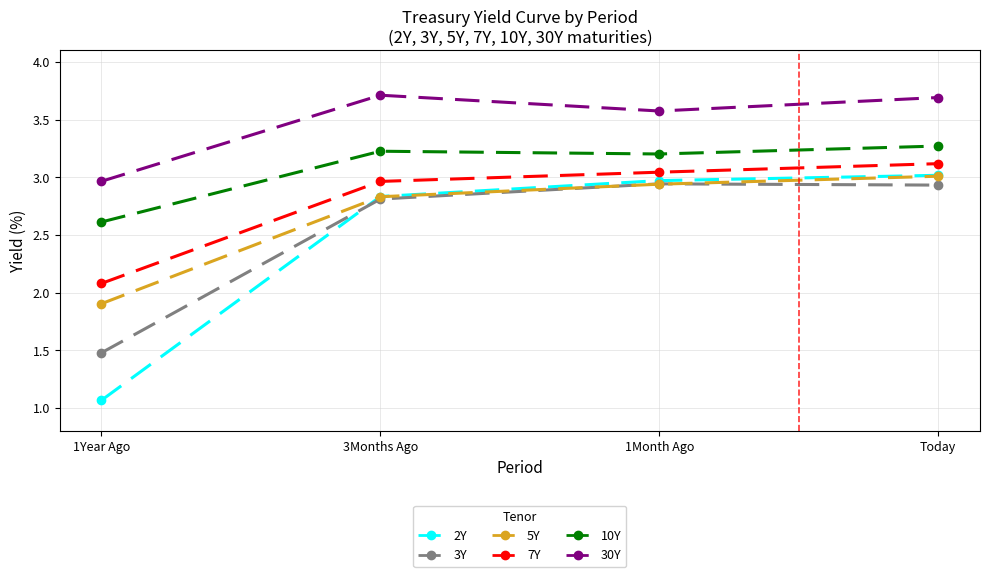

At which category is the sum across all series the highest?

Today